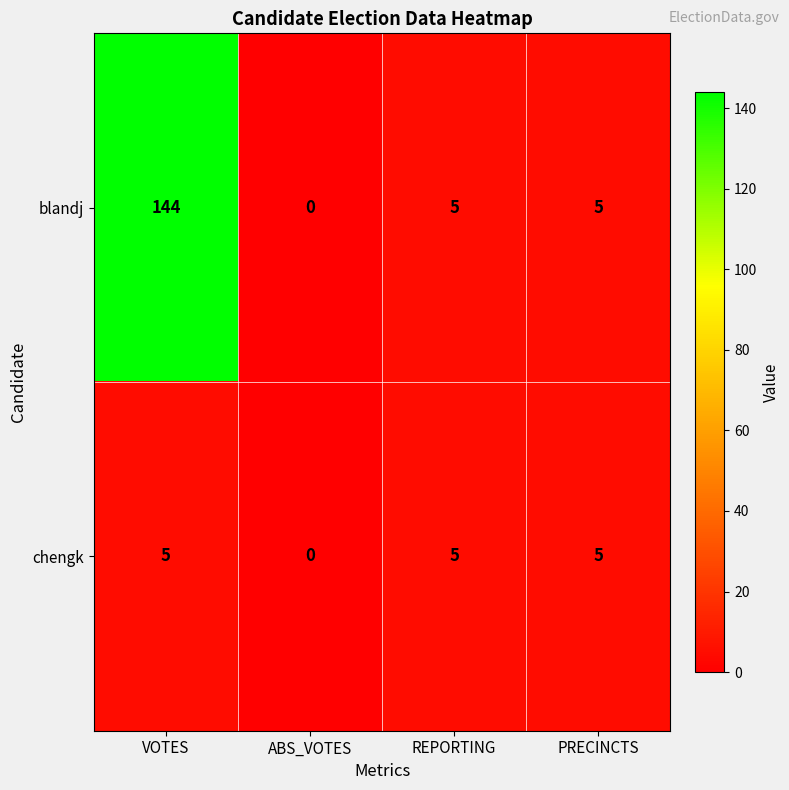

Which series has the largest range (max minus min)?

blandj